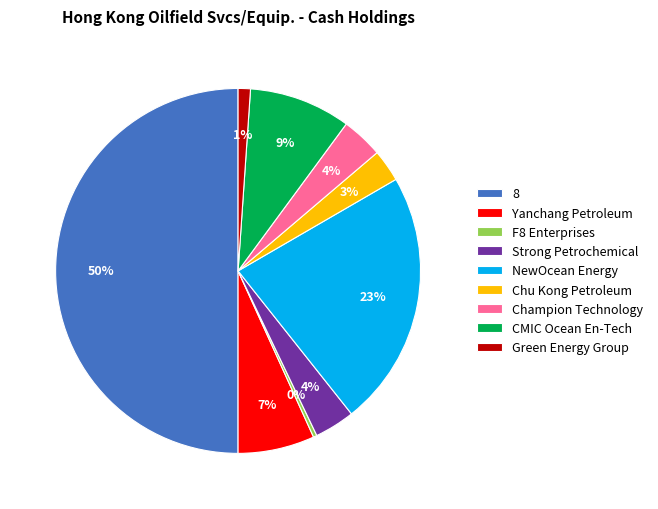

The 8 slice represents 58% of the pie. True or false?

False